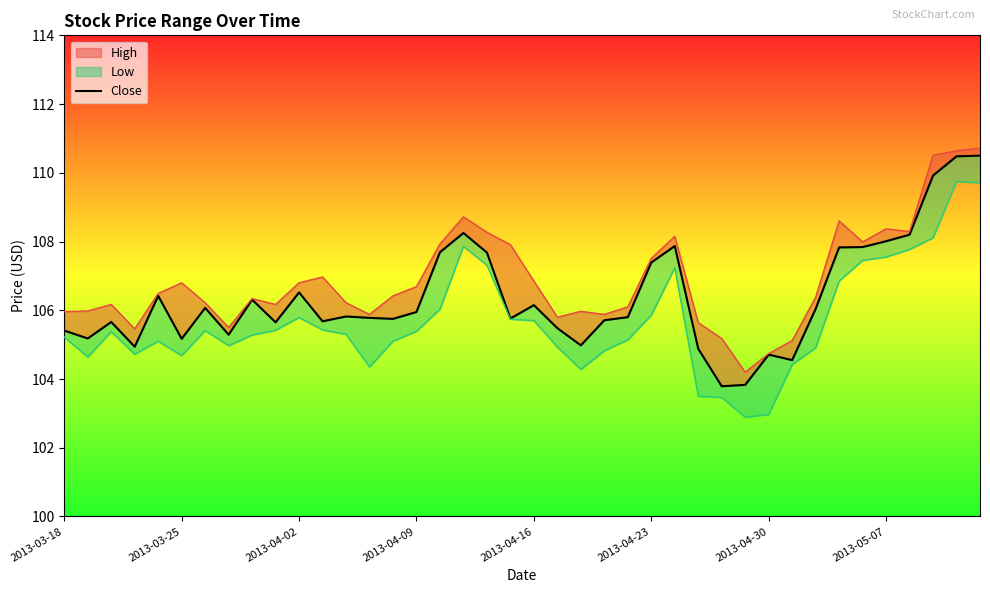

Where is the data nearest to the value 107?

2013-04-23